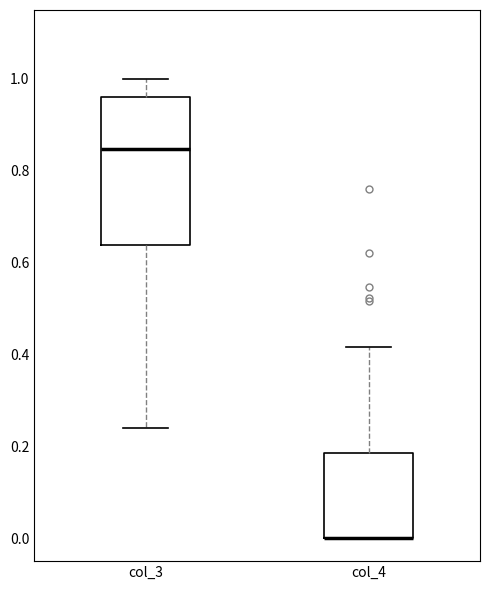

Reading left to right, read every box against the y-axis: the position of its median line, the range the box covers, and the ends of its whiskers. The values are not printed on the chart, so give them approximately, as read against the axis.

col_3: median 0.84, box 0.64 to 0.96, whiskers 0.24 to 1.00
col_4: median 0.00 (drawn on the box's lower edge), box 0.00 to 0.18, whiskers 0.00 to 0.42